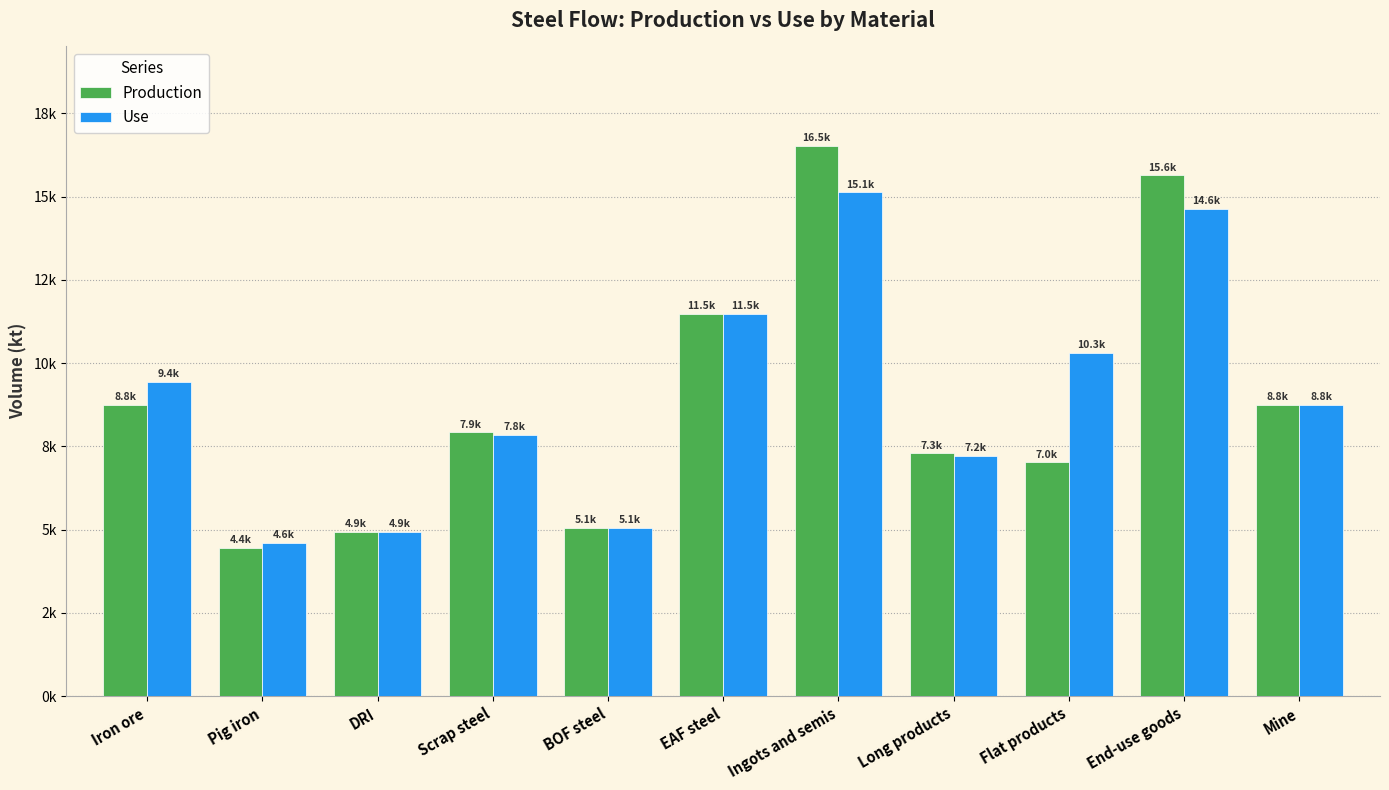

What are all the series names shown in the legend?

Production, Use